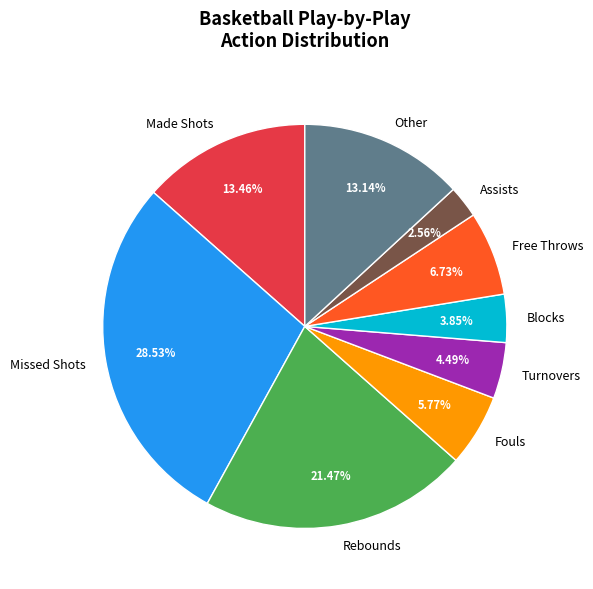

Does any single category account for the majority?

No